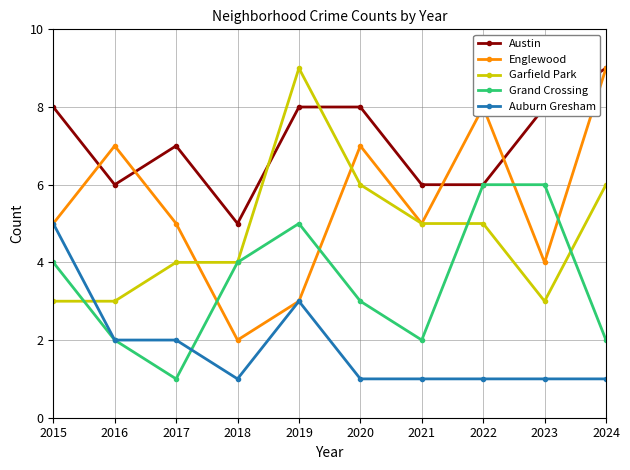

The value of Austin at 2021 is 6. True or false?

True